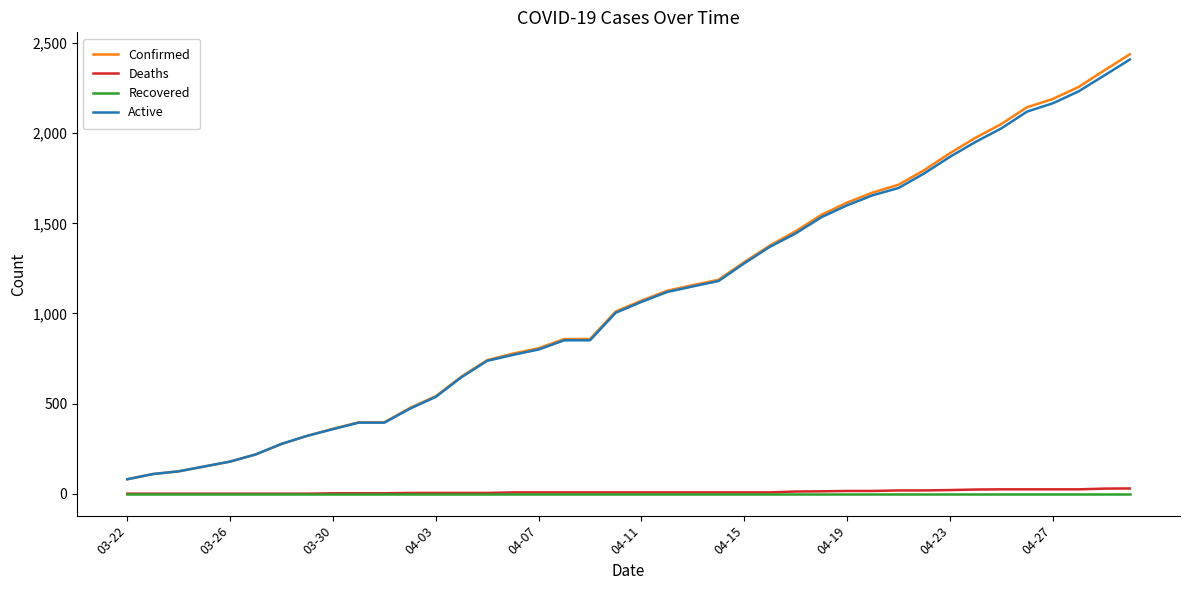

True or false: Confirmed and Recovered intersect in this chart.

False